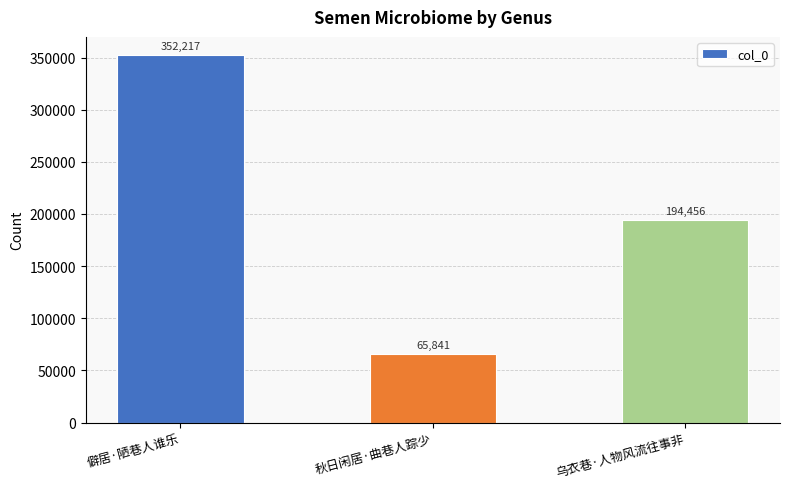

What position from the left is 乌衣巷·人物风流往事非?

3